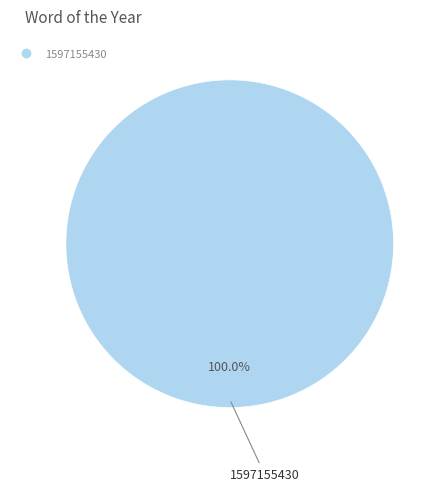

Is there a majority slice in this chart?

Yes